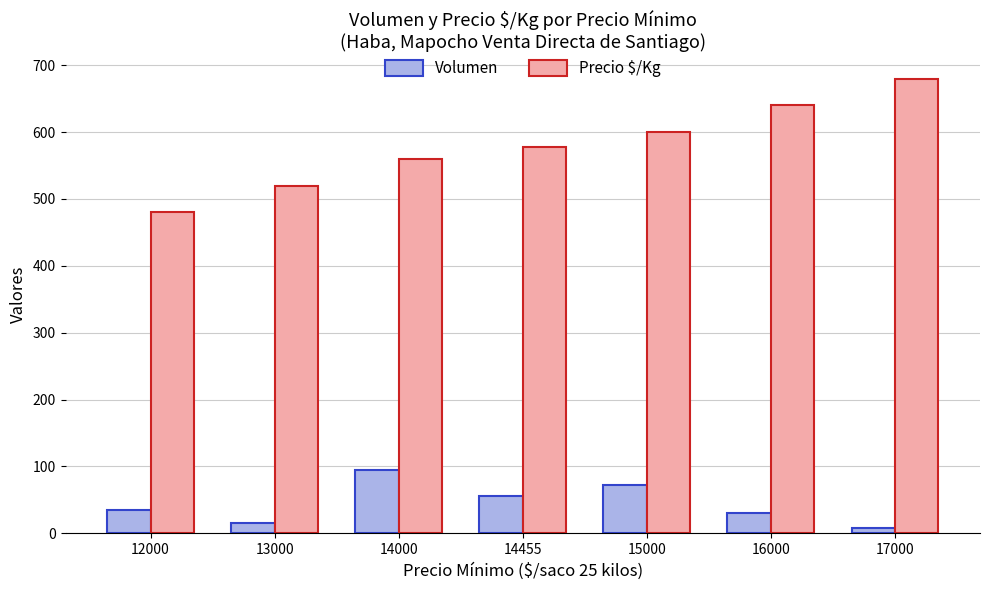

Does the chart contain any negative values?

No